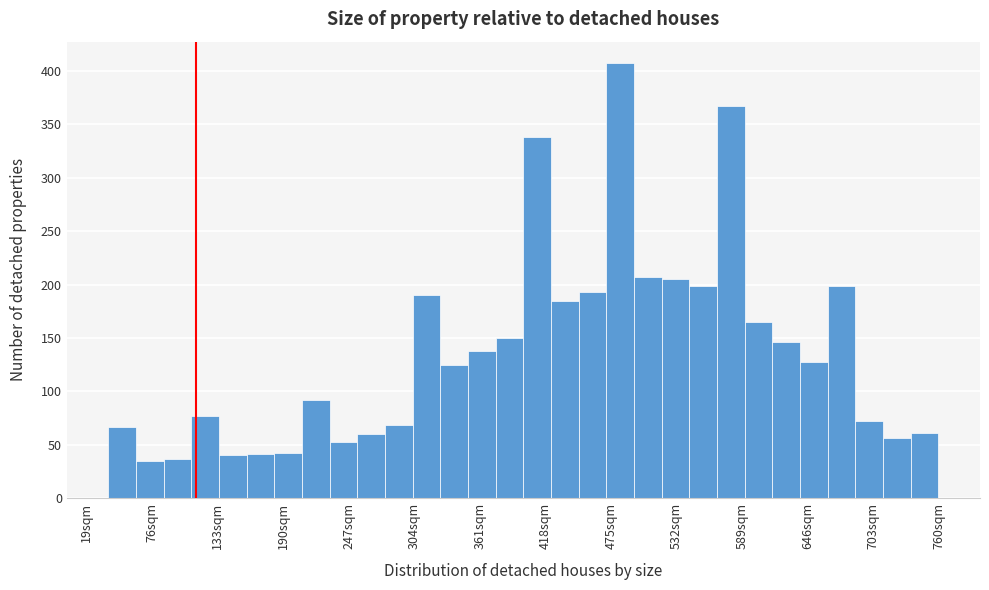

Around what value on the x-axis is the tallest bar? Give the approximate position of its centre, as read against the axis.

480